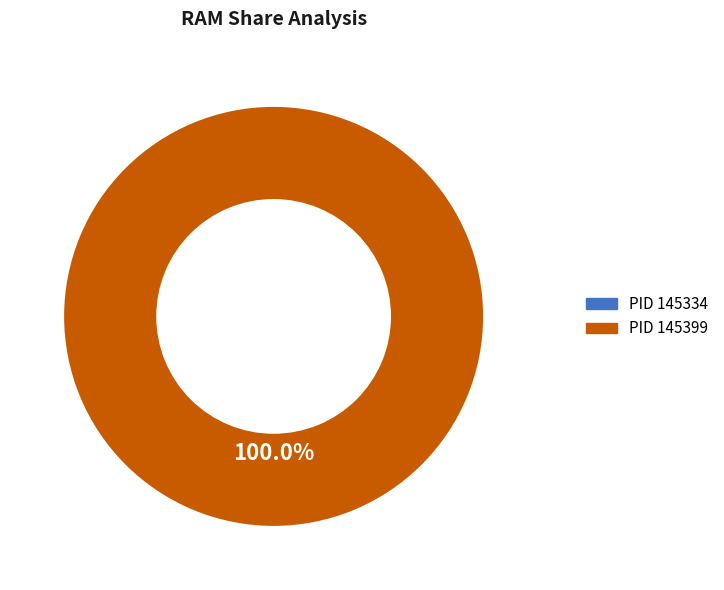

Is there any slice that represents more than half of the pie?

Yes